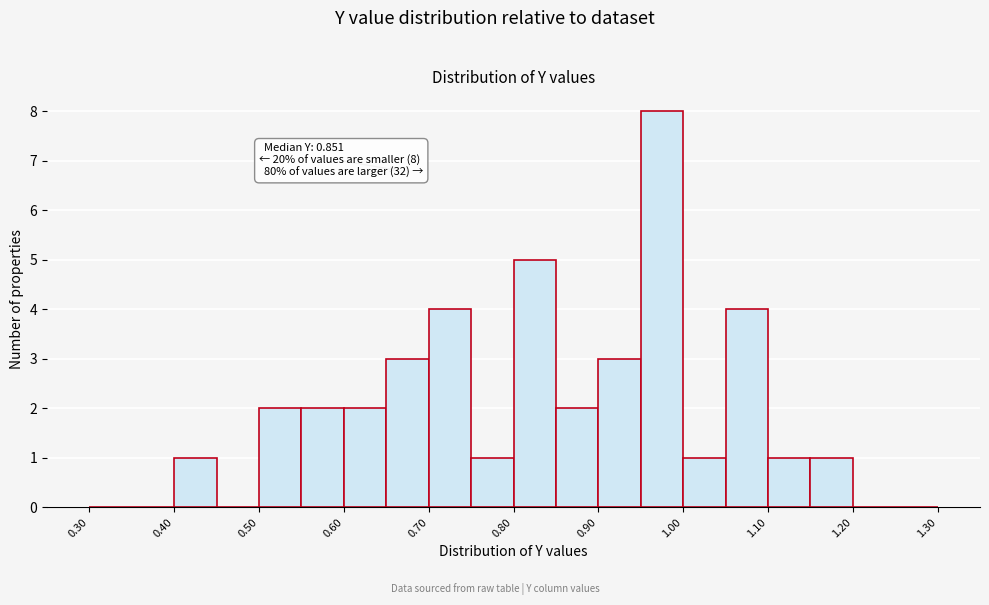

Which range on the x-axis has the tallest bar?

0.95 to 1.00